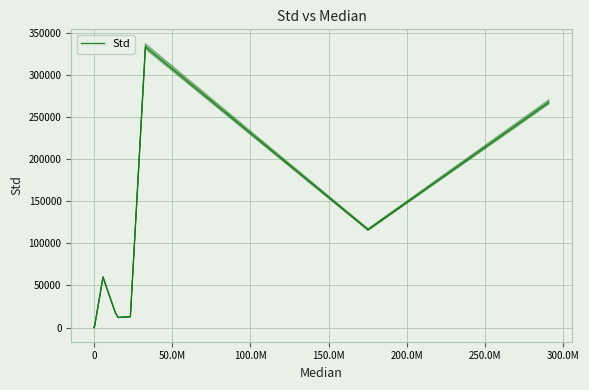

Is it true that Std_v5 equals 363.6 at 0?

False